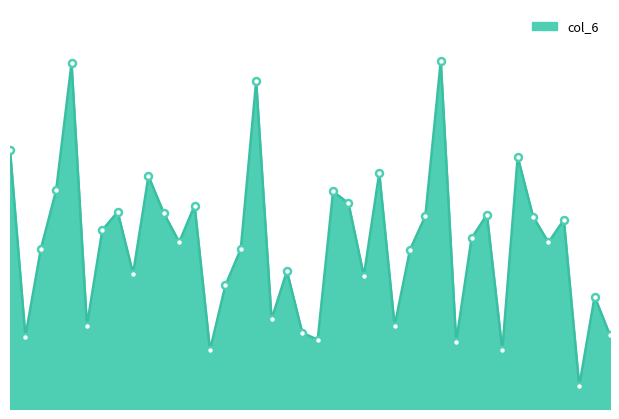

Does the chart display data point markers on the line(s)?

No